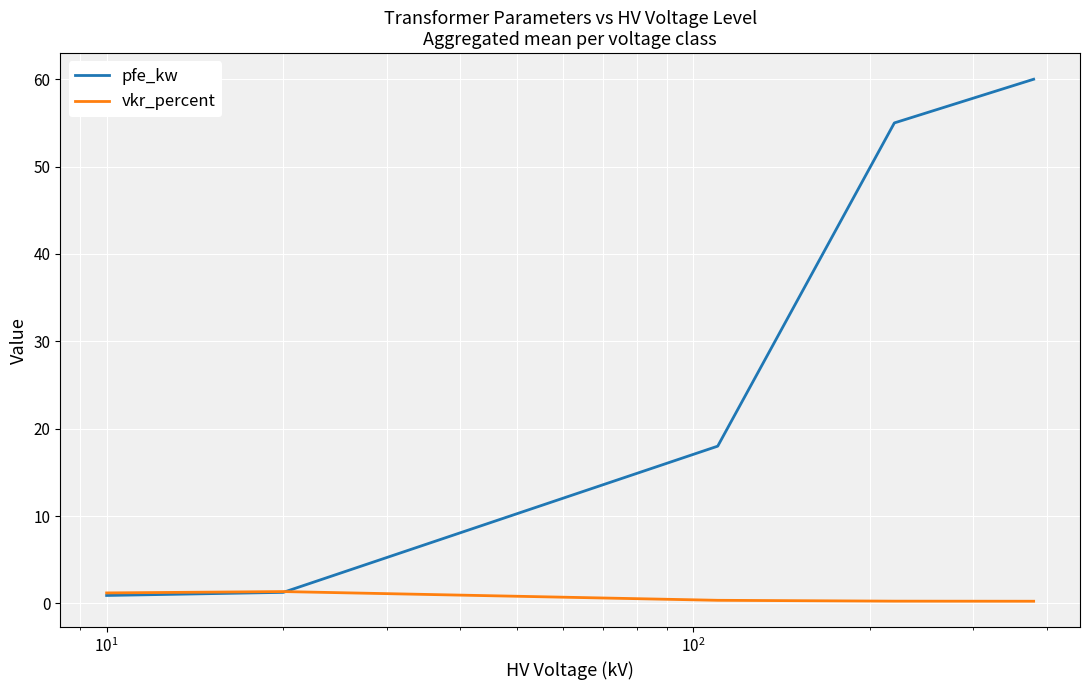

Which series has the largest total across all categories?

pfe_kw